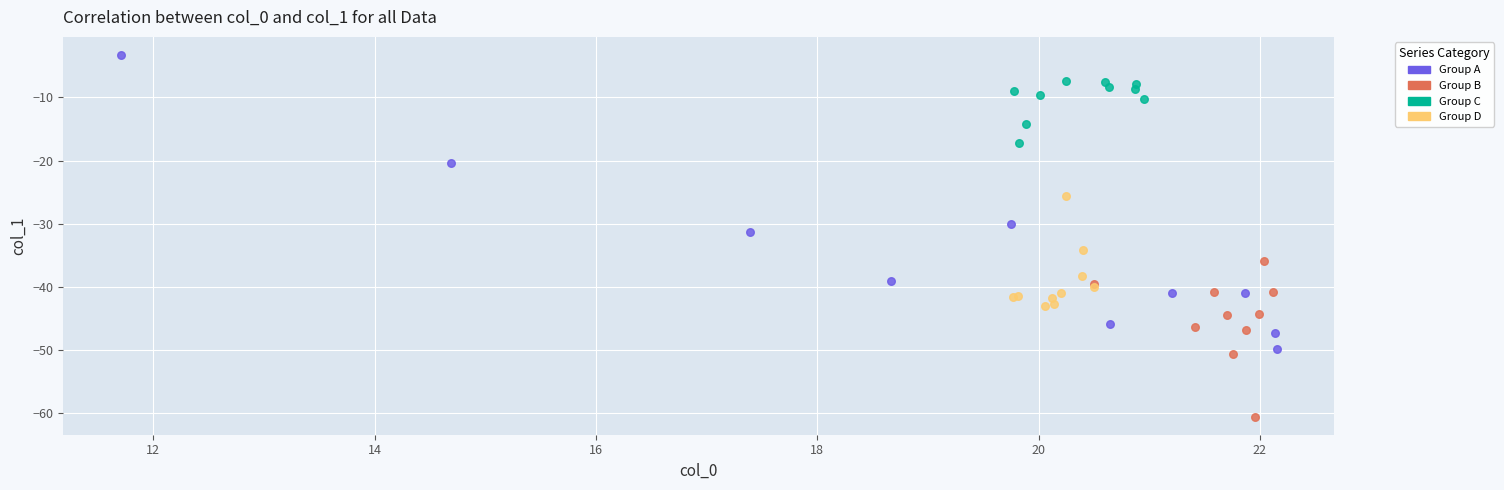

Which series contains the lowest Y value?

Group B